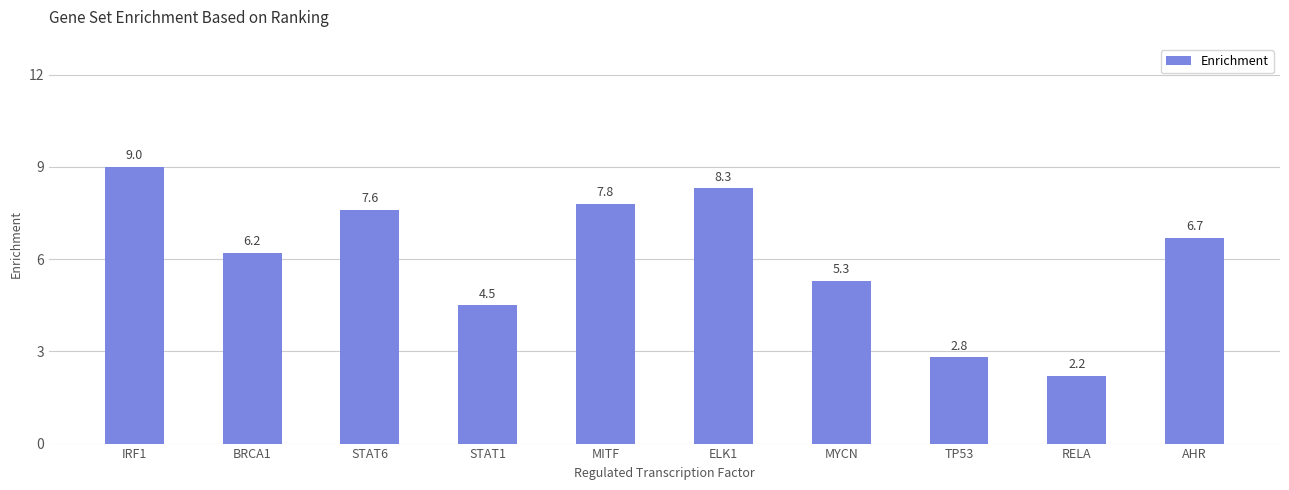

What is the ratio of the value at STAT6 to the value at RELA?

3.5